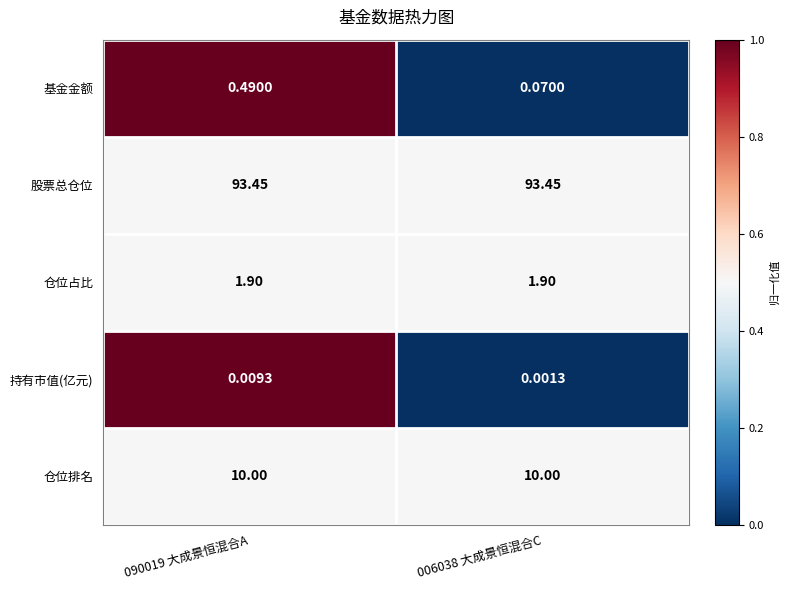

Count the number of categories in the chart.

2